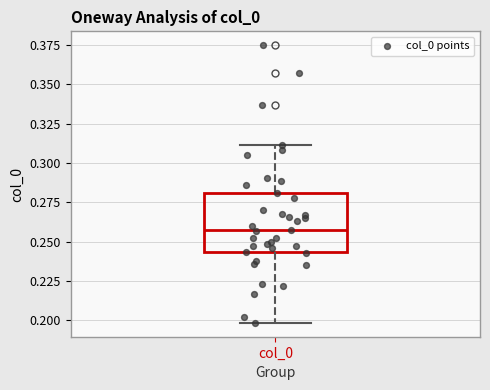

Read this box plot against the y-axis: the position of the median line, the range covered by the box, and the ends of both whiskers. The values are not printed on the chart, so give them approximately, as read against the axis.

median 0.255, box 0.245 to 0.280, whiskers 0.200 to 0.310